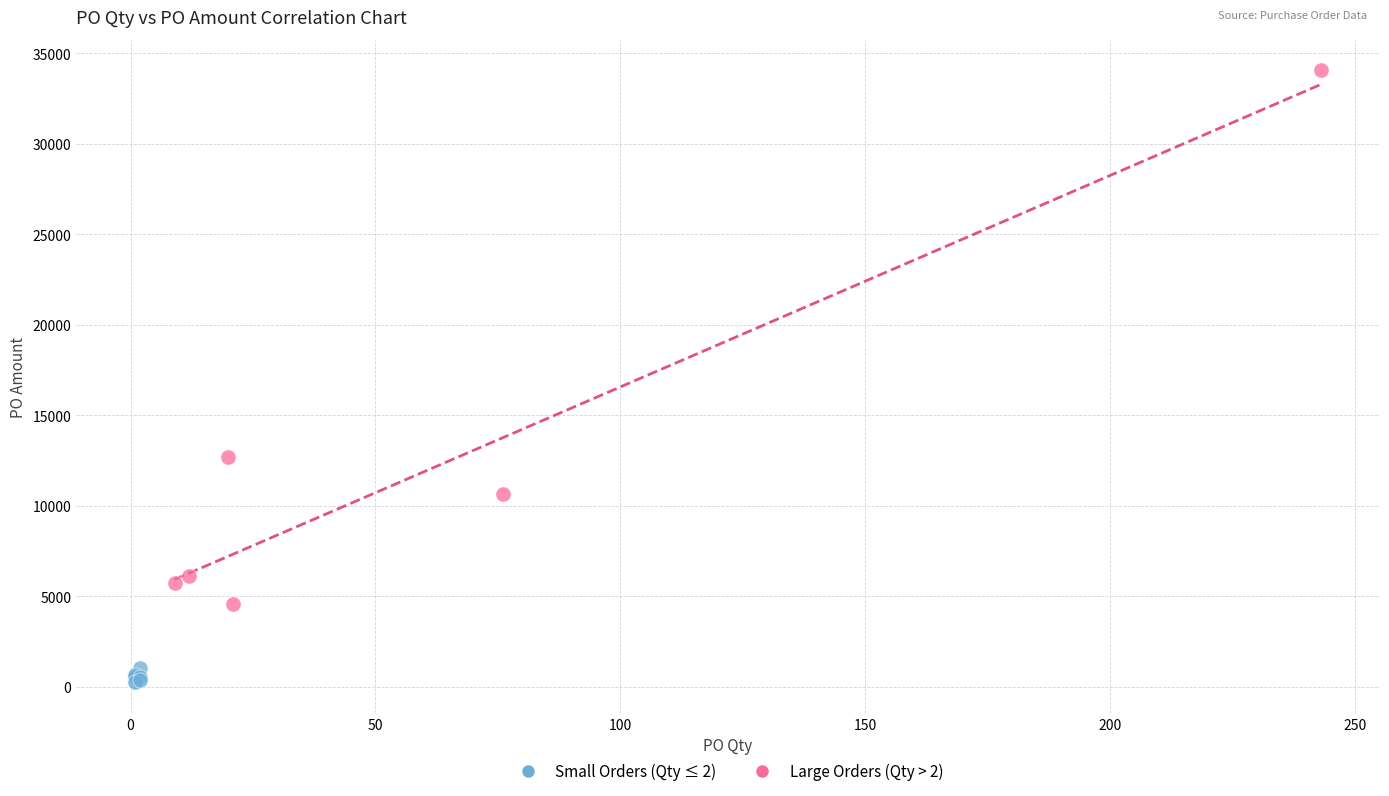

Which series contains the lowest Y value?

Small Orders (Qty ≤ 2)